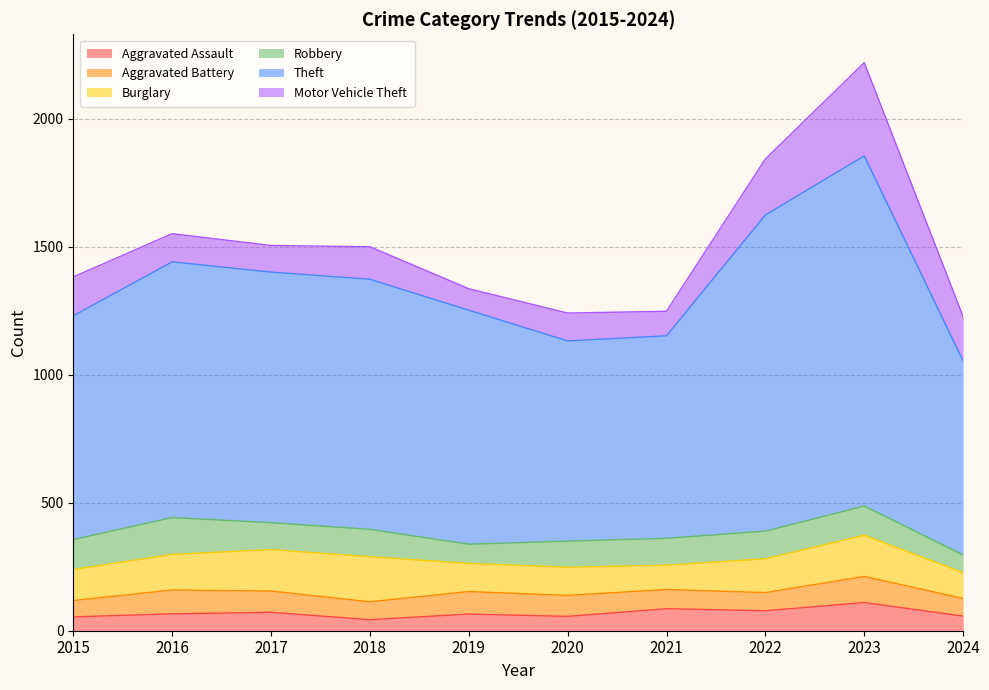

At 2023, list the series in order from largest to smallest.

Theft, Motor Vehicle Theft, Burglary, Robbery, Aggravated Assault, Aggravated Battery